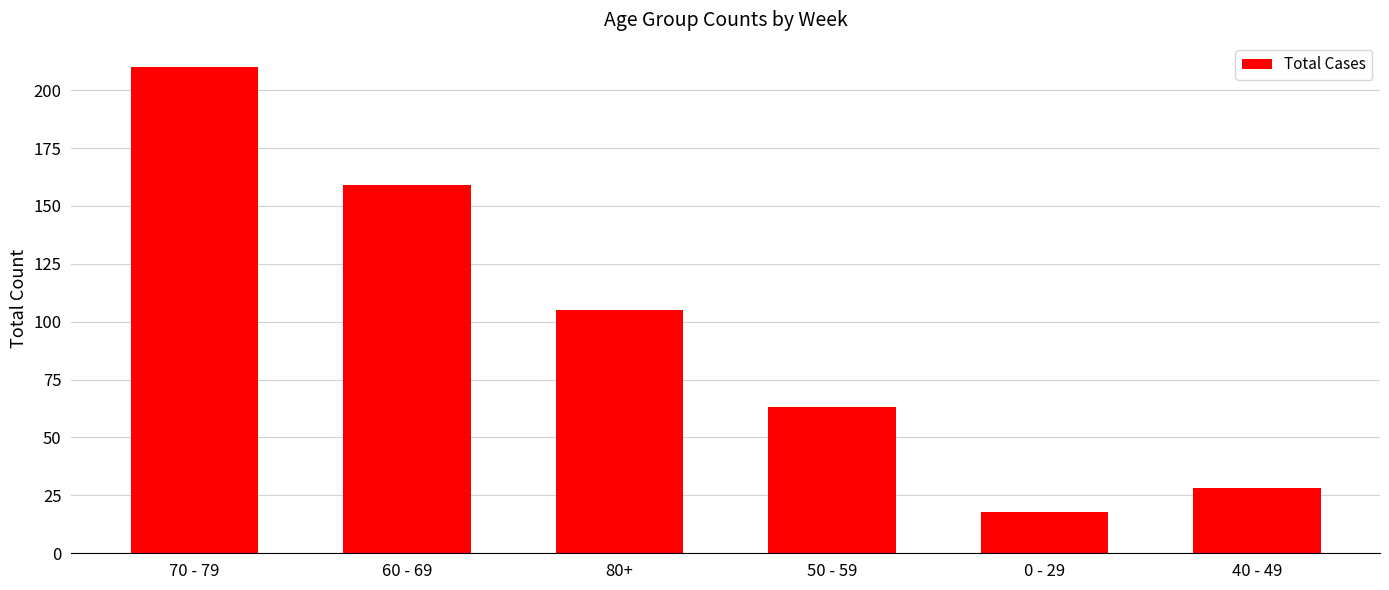

Does the chart contain stacked bars?

No